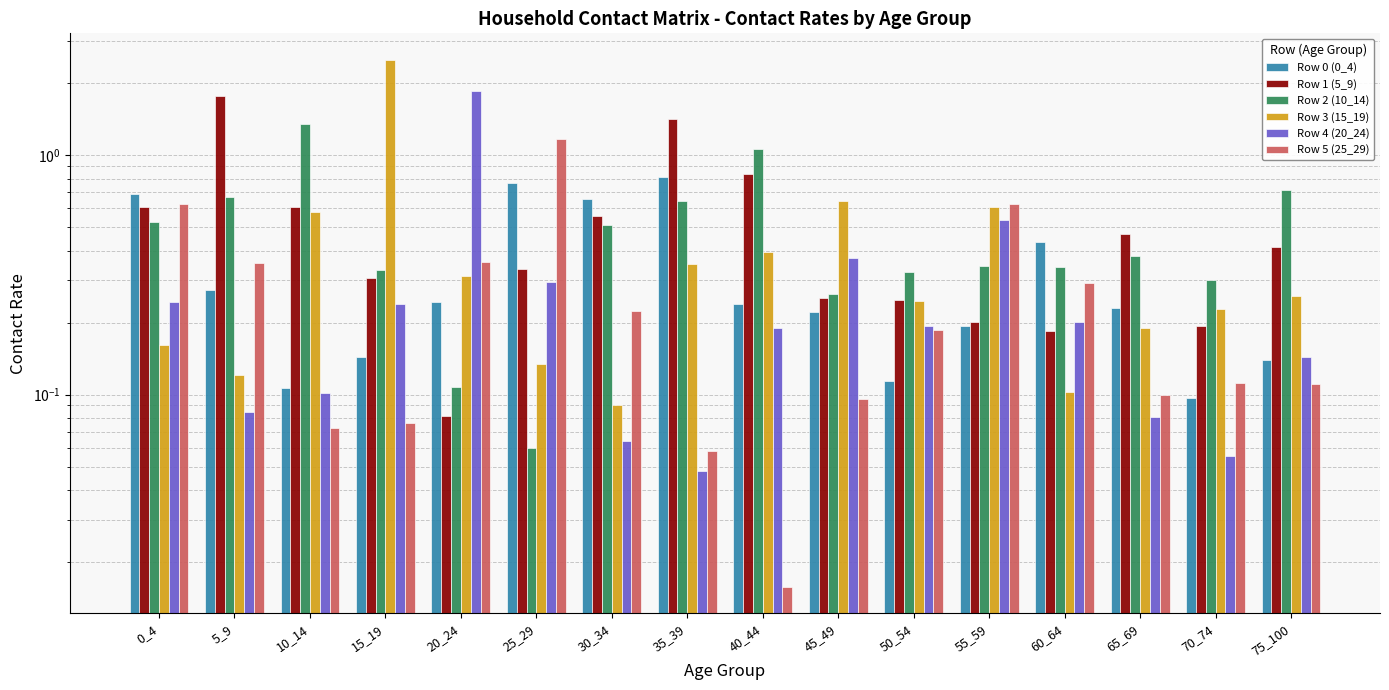

What is the total value across all series at 75_100?

1.8